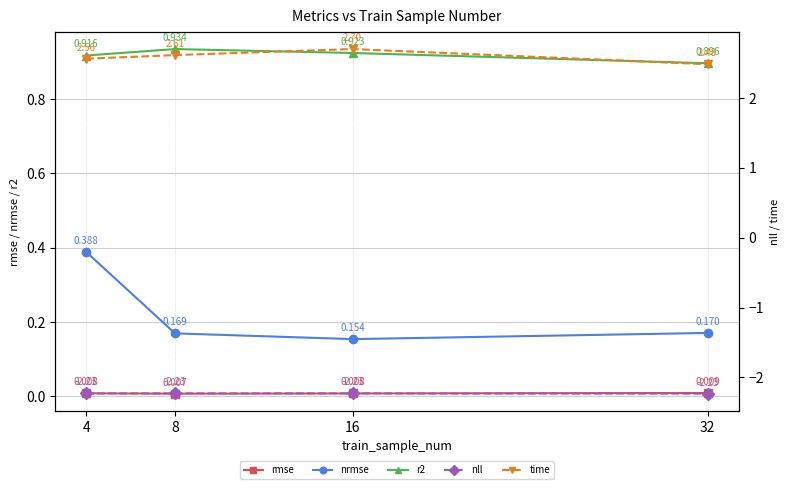

Is the value of rmse at 16 greater than the value of r2 at 4?

No